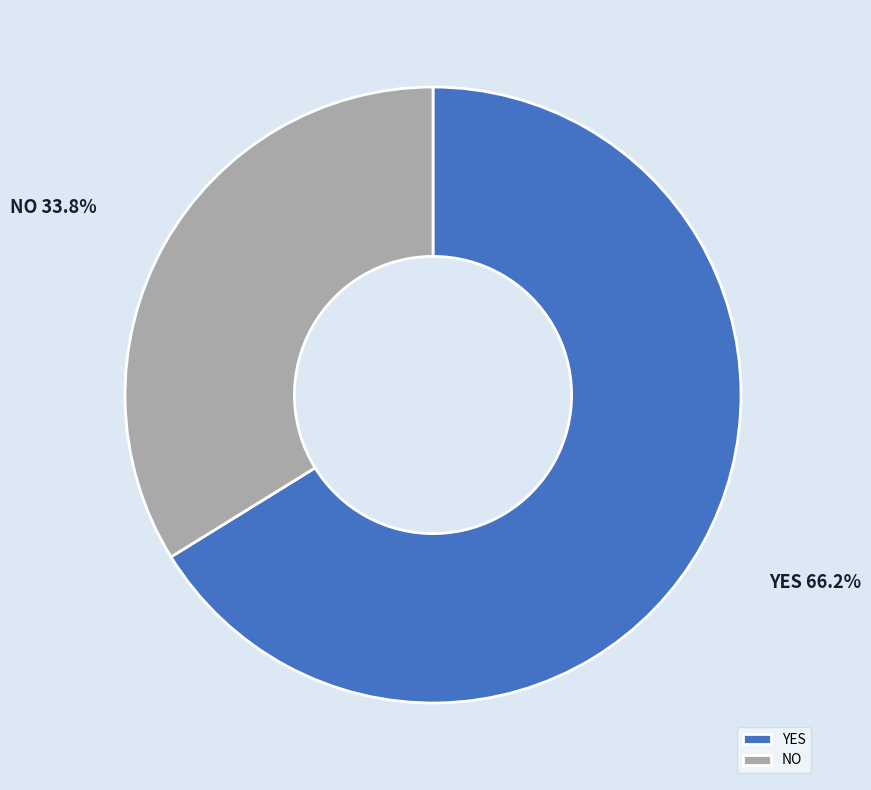

Does YES represent more than half of the total?

Yes